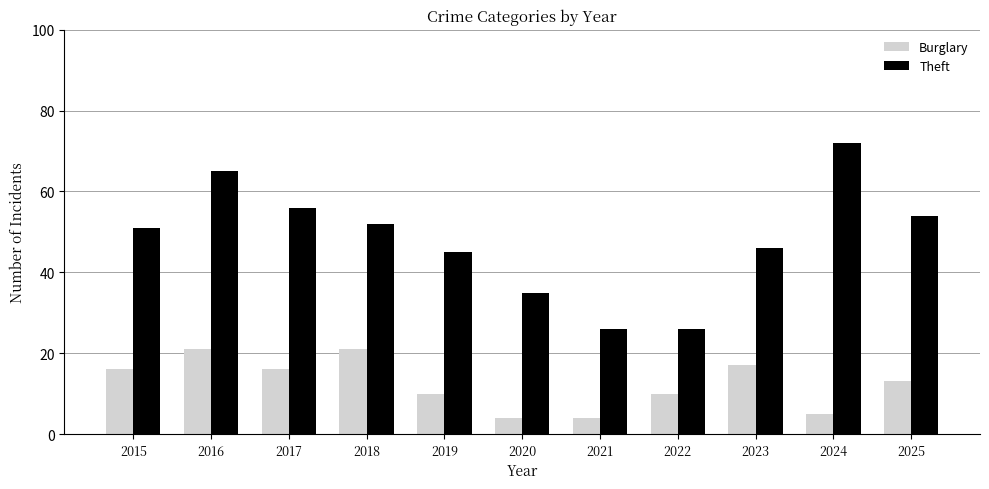

True or false: Theft has a value of 65 at 2016.

True